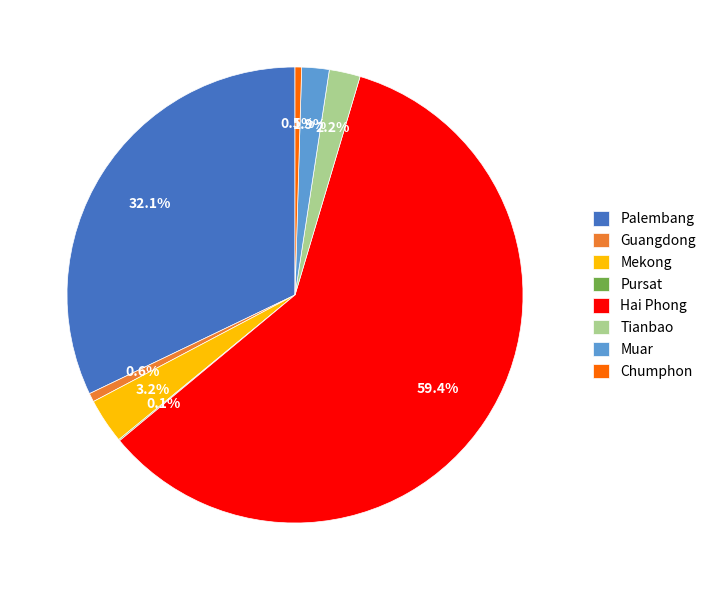

What percentage is the Tianbao slice, to the nearest percent?

2%